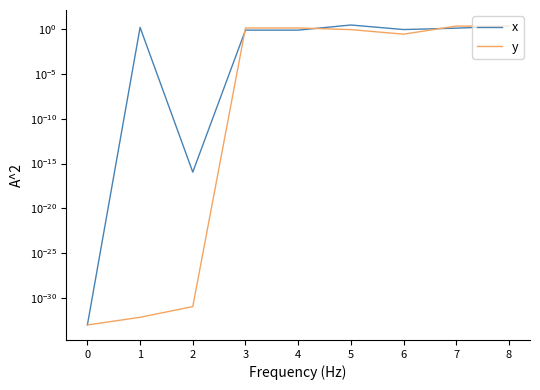

Does the chart have visible grid lines?

No